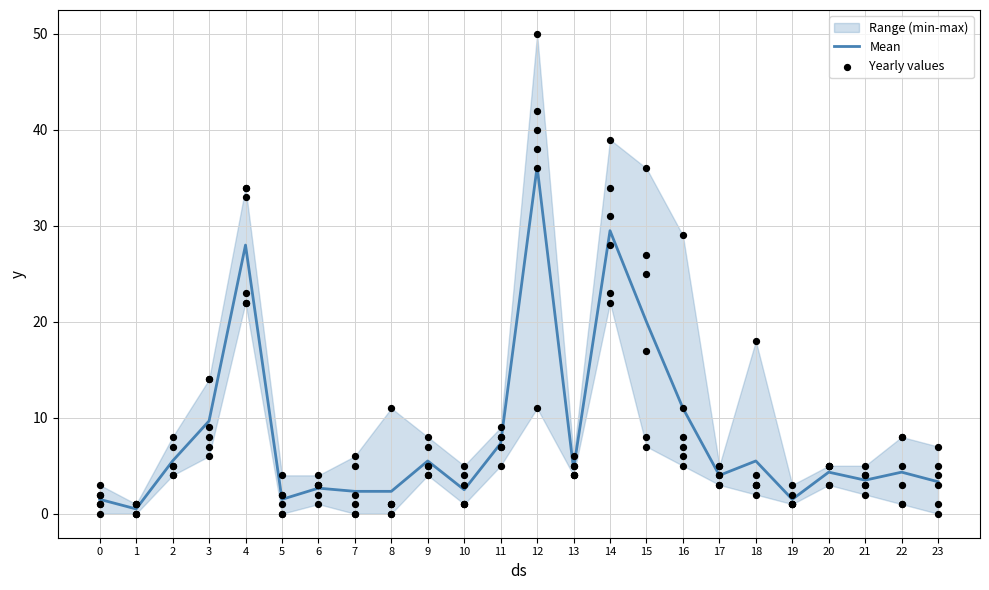

What is the maximum value for Mean?

36.2